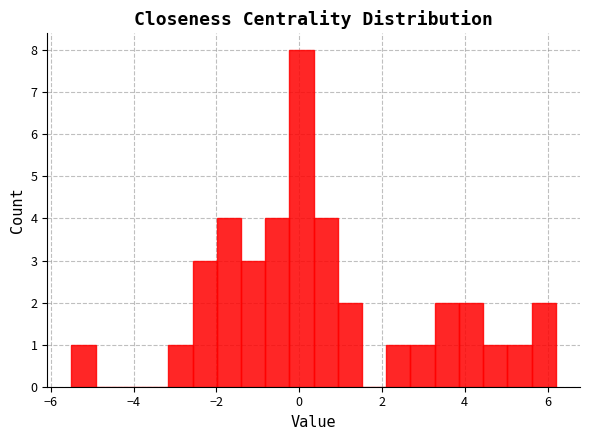

Around what value on the x-axis is the tallest bar? Give the approximate position of its centre, as read against the axis.

0.0